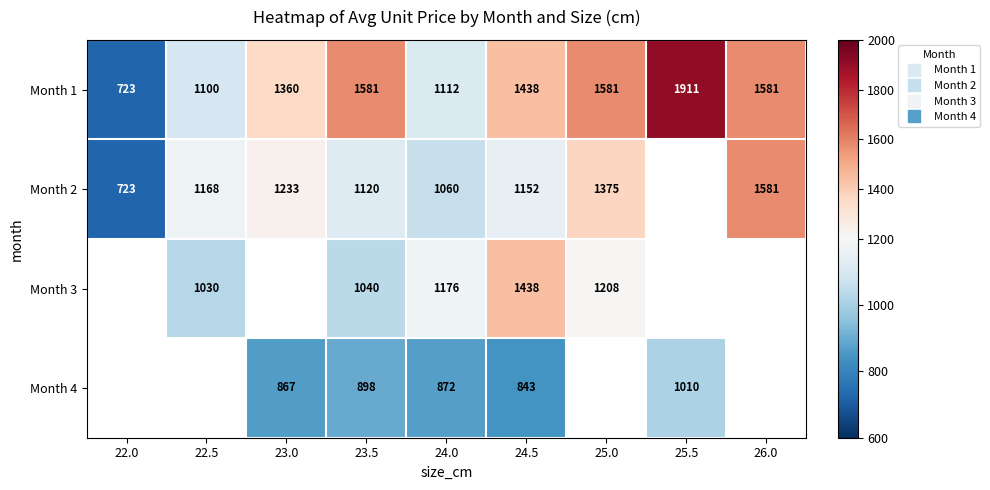

Which series changed the most between 22.0 and 23.0?

Month 1